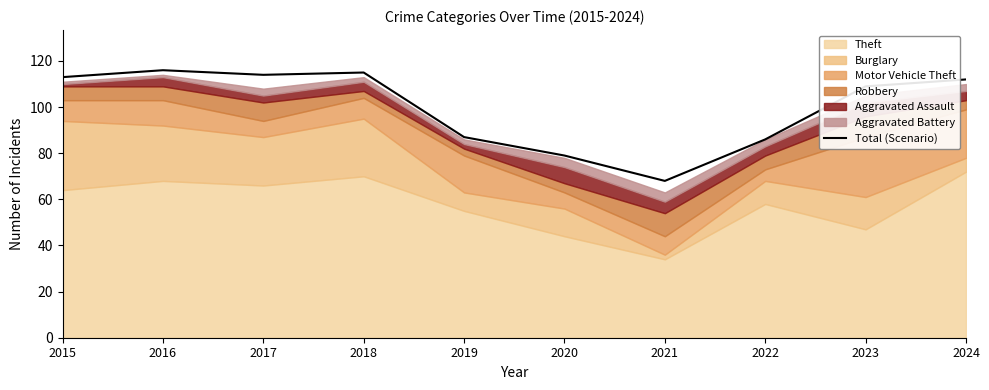

What is the change in value from 2015 to 2022?

-27